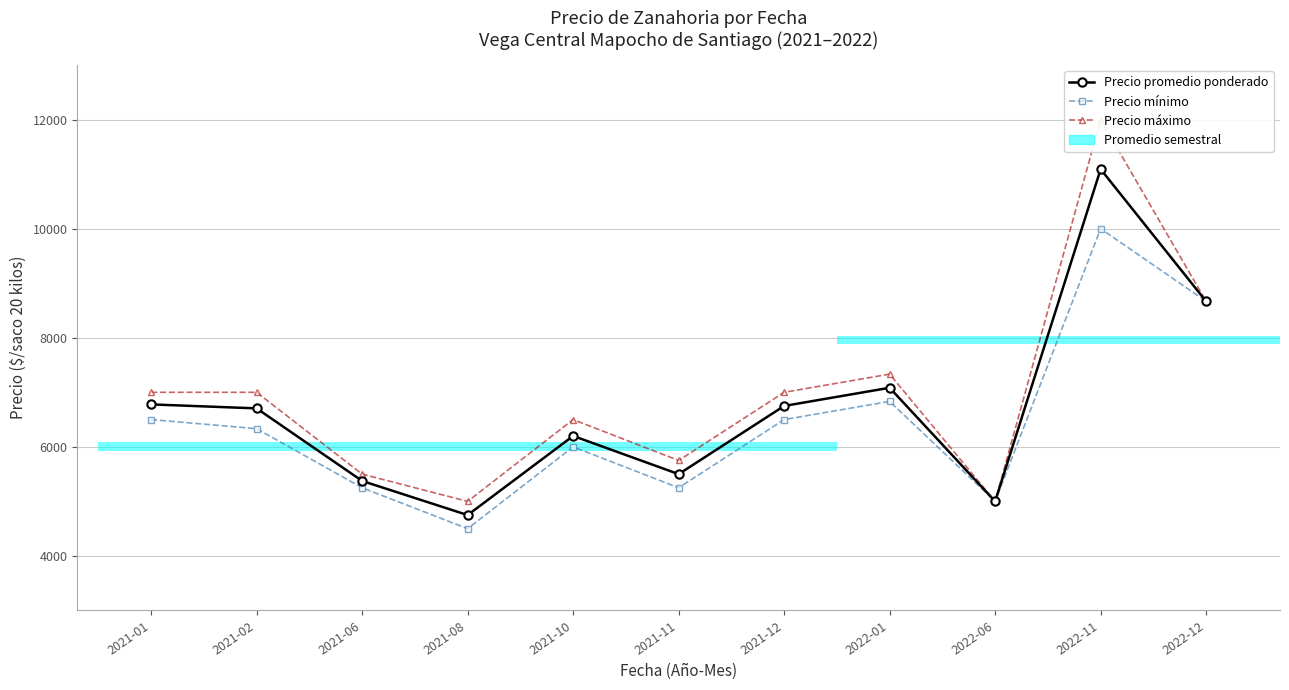

How many values in the Precio máximo series exceed 7000?

3